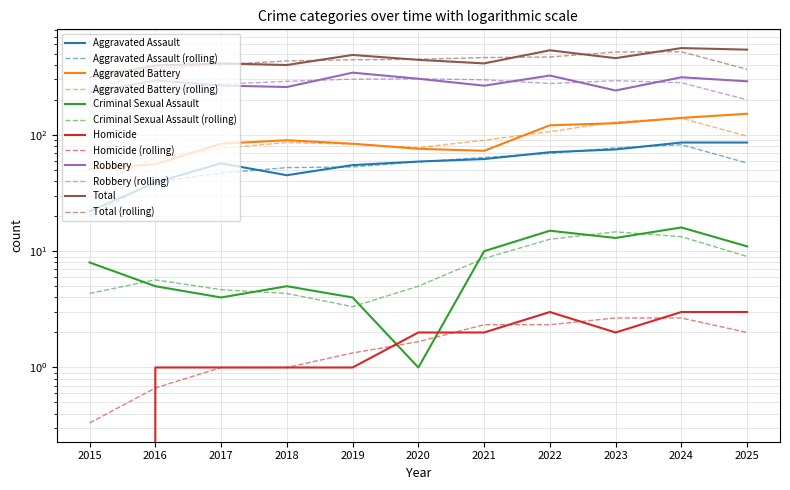

Does the chart have visible grid lines?

Yes